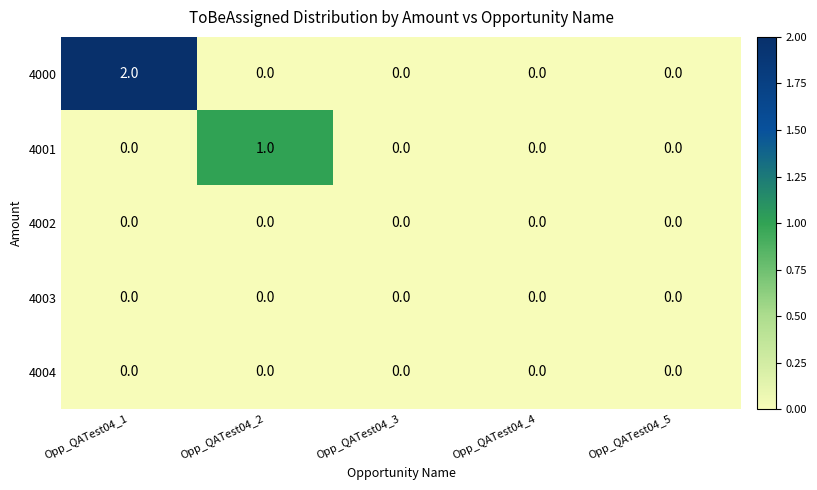

True or false: 4000 has a value of 0 at Opp_QATest04_4.

True